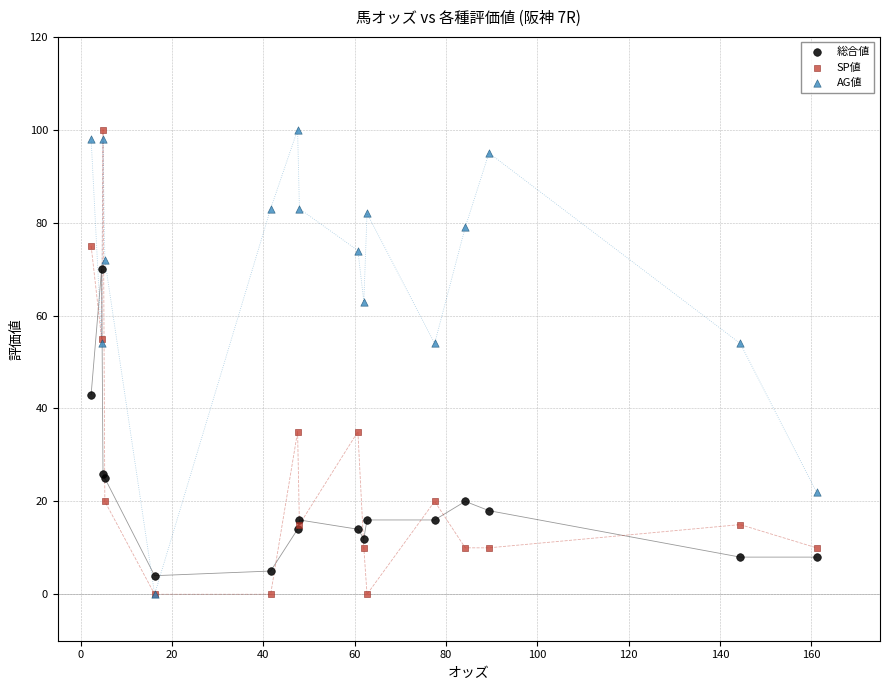

What are all the series names shown in the legend?

総合値, SP値, AG値